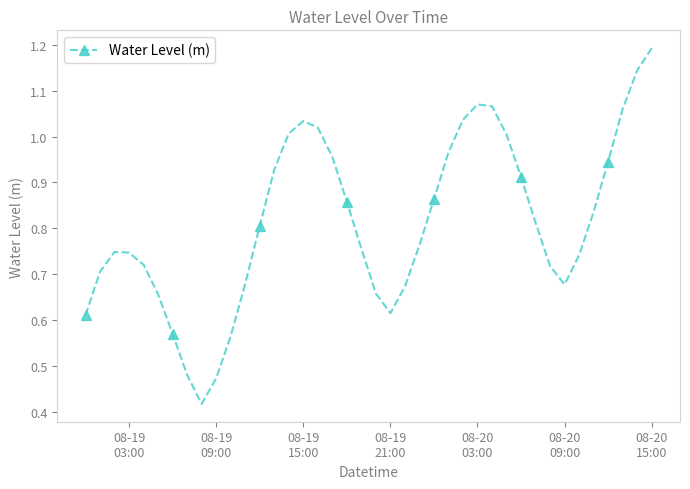

What is the sum of all values?

32.5